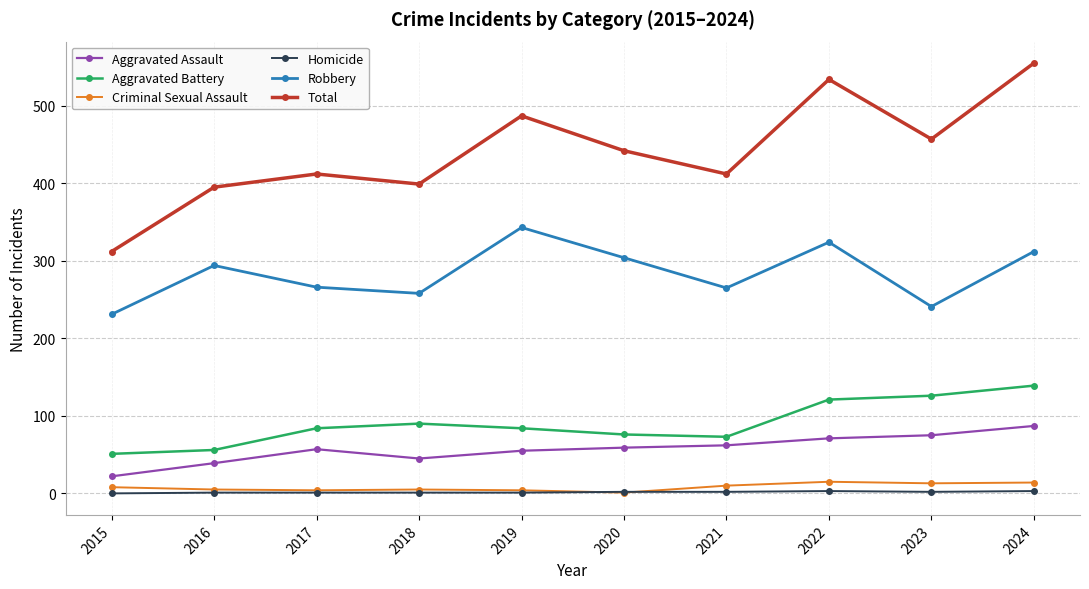

Count the number of data series in this chart.

6